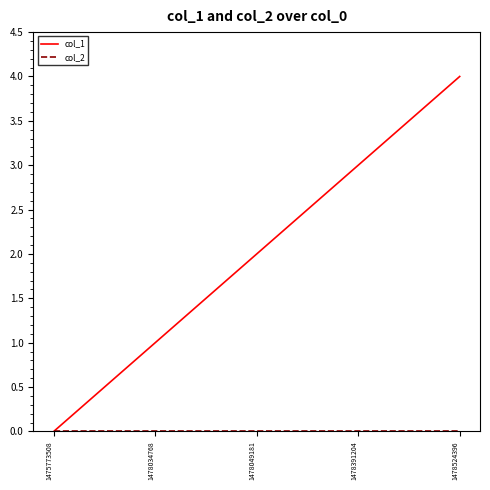

The value of col_1 at 1478391204 is 3. True or false?

True